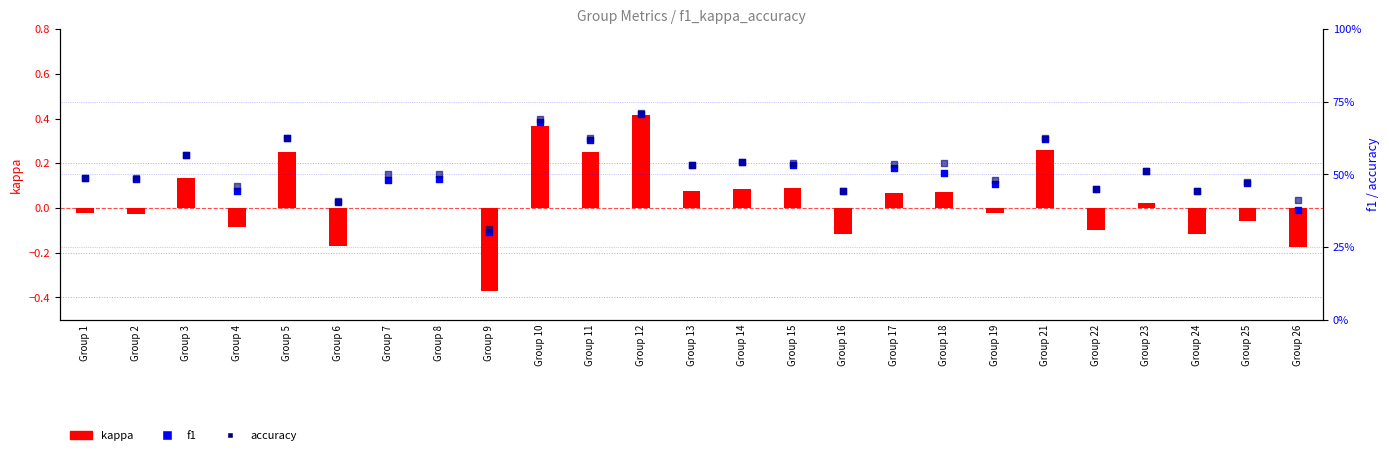

Which series has the largest total across all categories?

accuracy